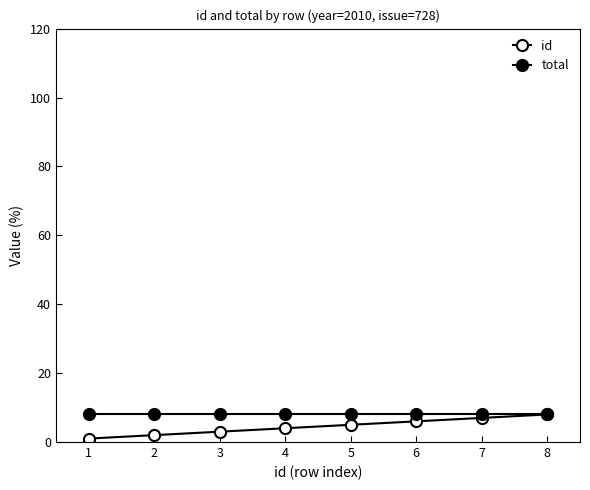

Does the chart display data point markers on the line(s)?

Yes